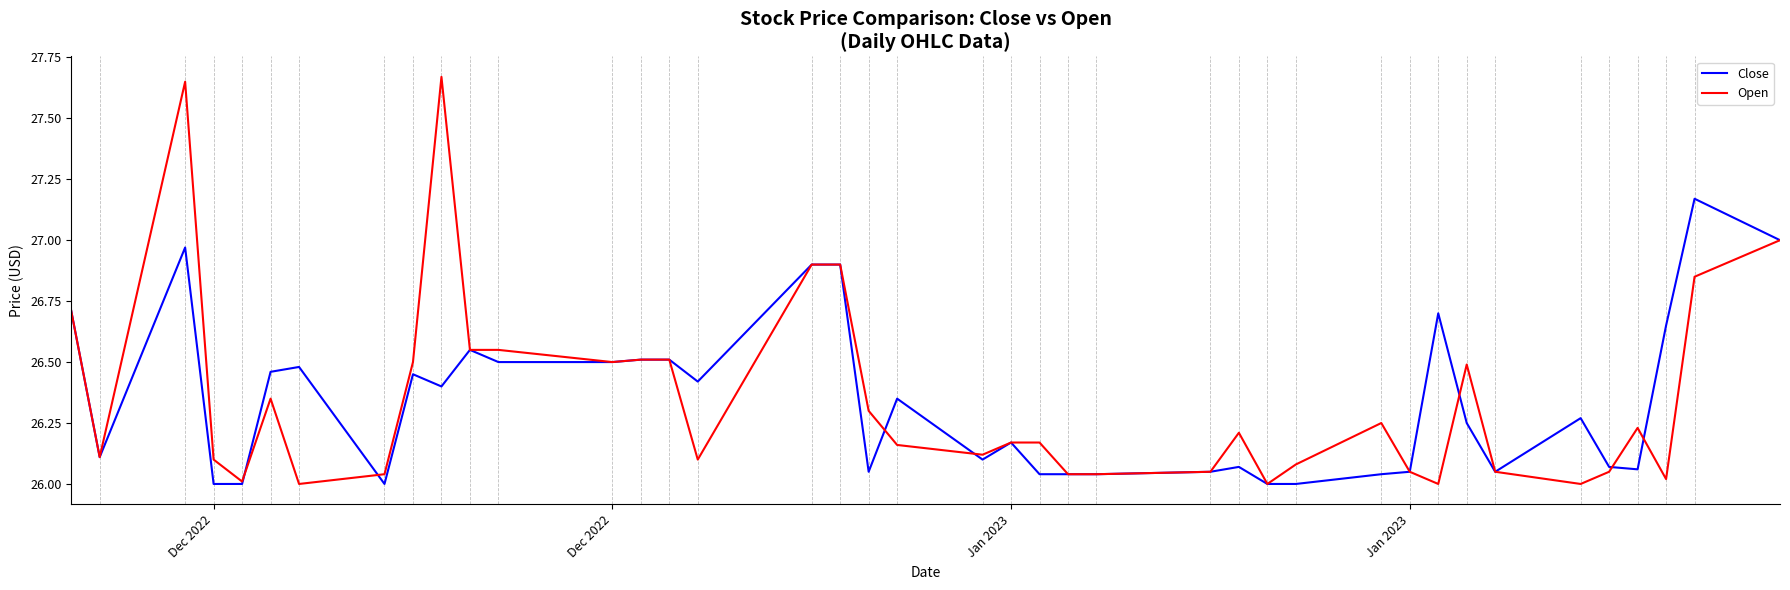

How many lines are shown in the chart?

2